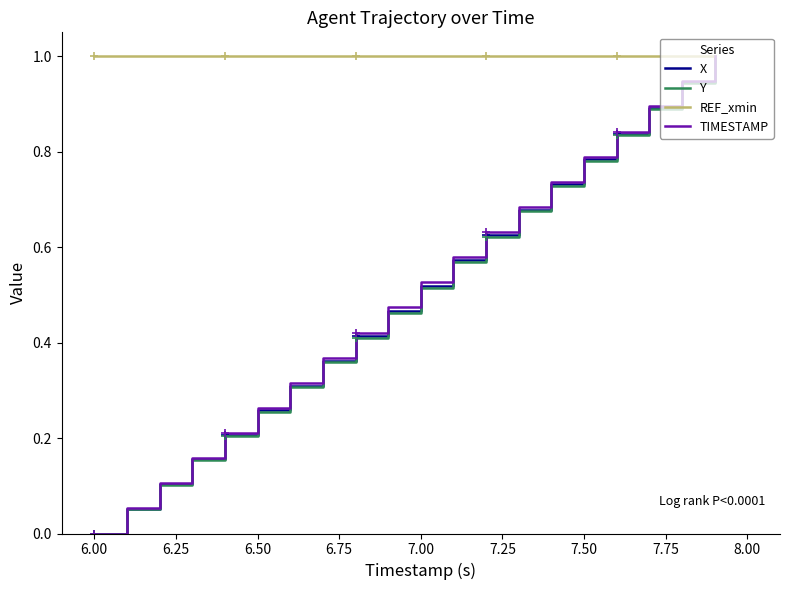

Which series has the largest total across all categories?

REF_xmin